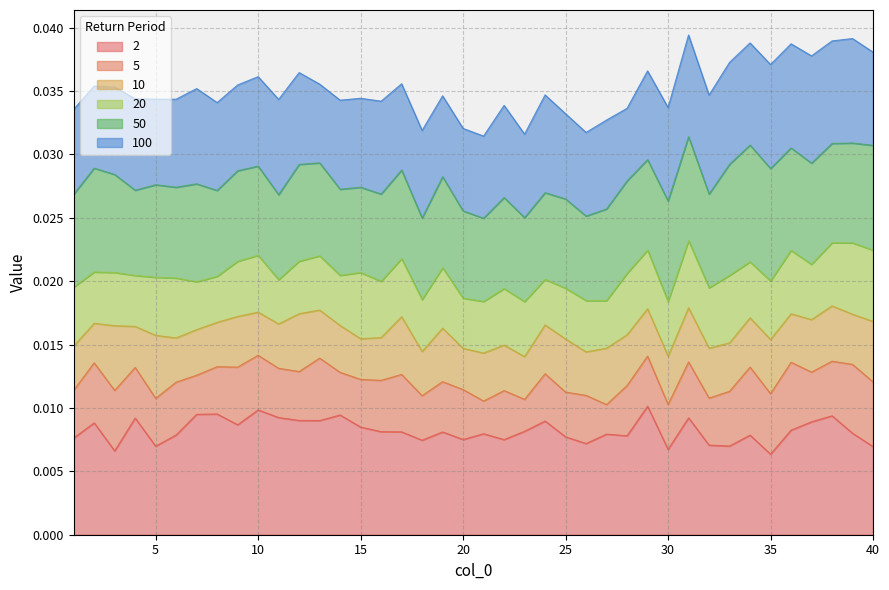

How many distinct data groups are displayed?

6